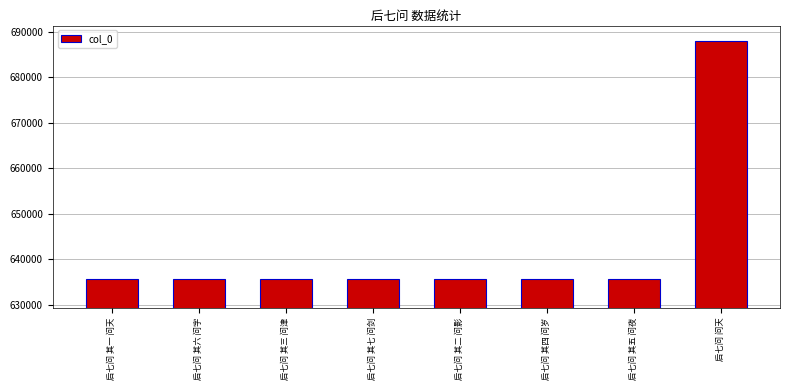

Are the bars horizontal?

No